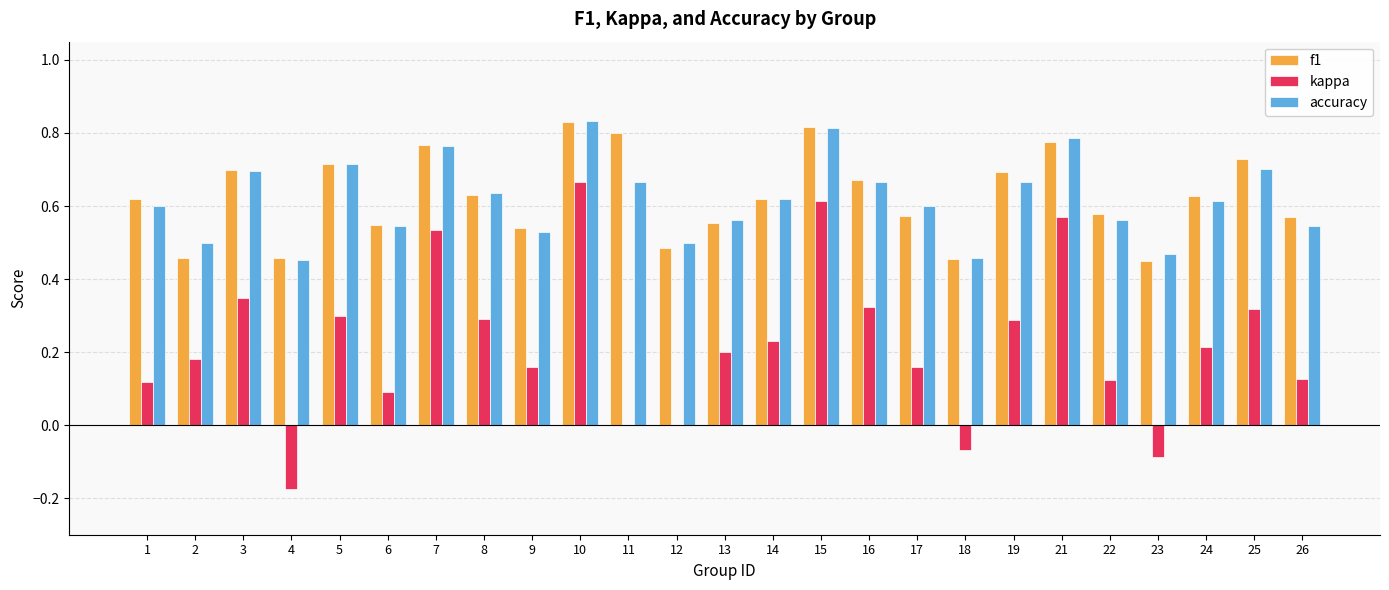

Are the bars horizontal?

No